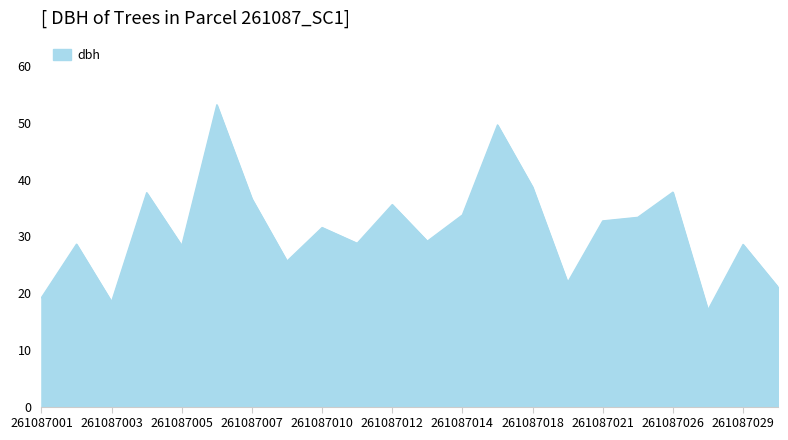

What is the maximum value shown in the chart?

53.2